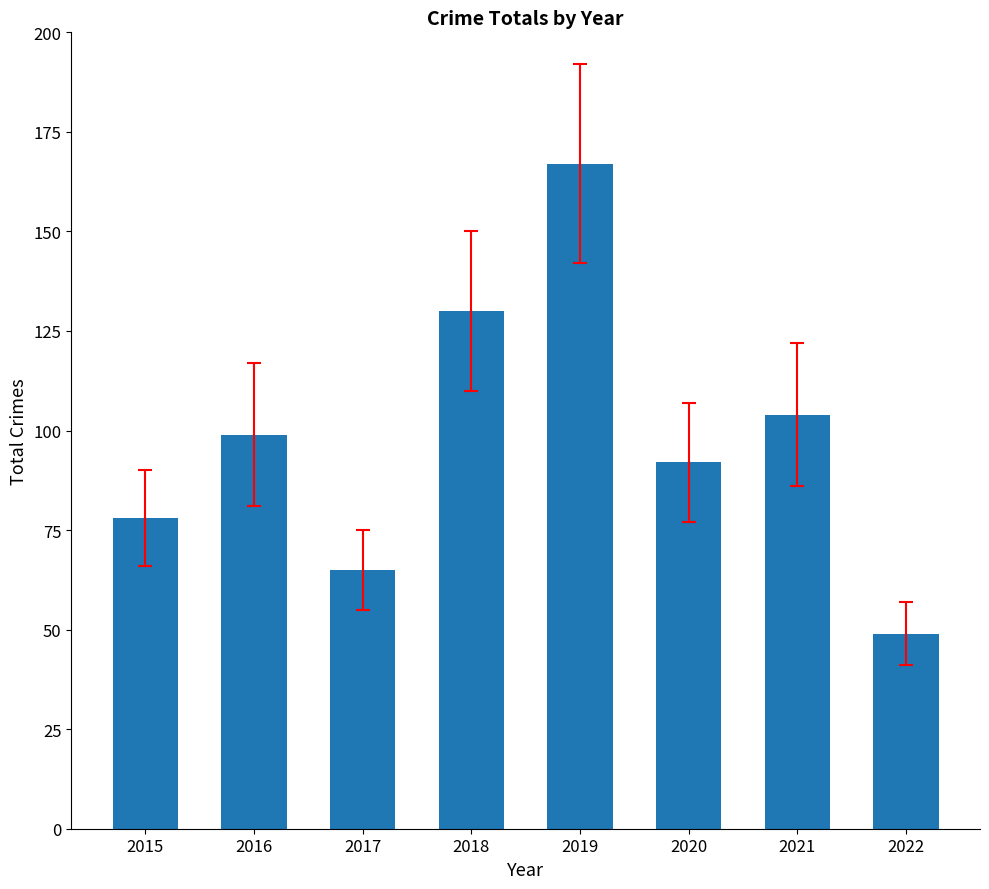

How many values are between 78 and 130?

5